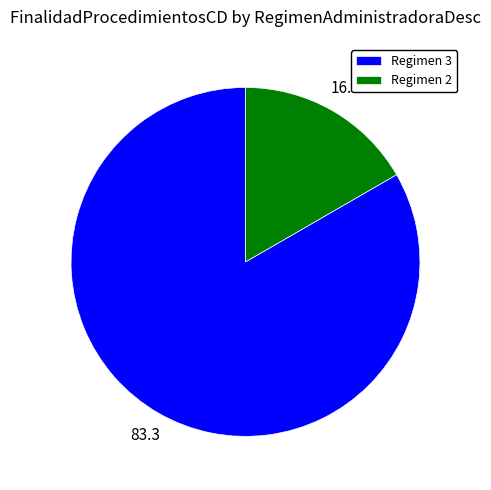

Is the sum of Regimen 3 and Regimen 2 greater than half?

Yes